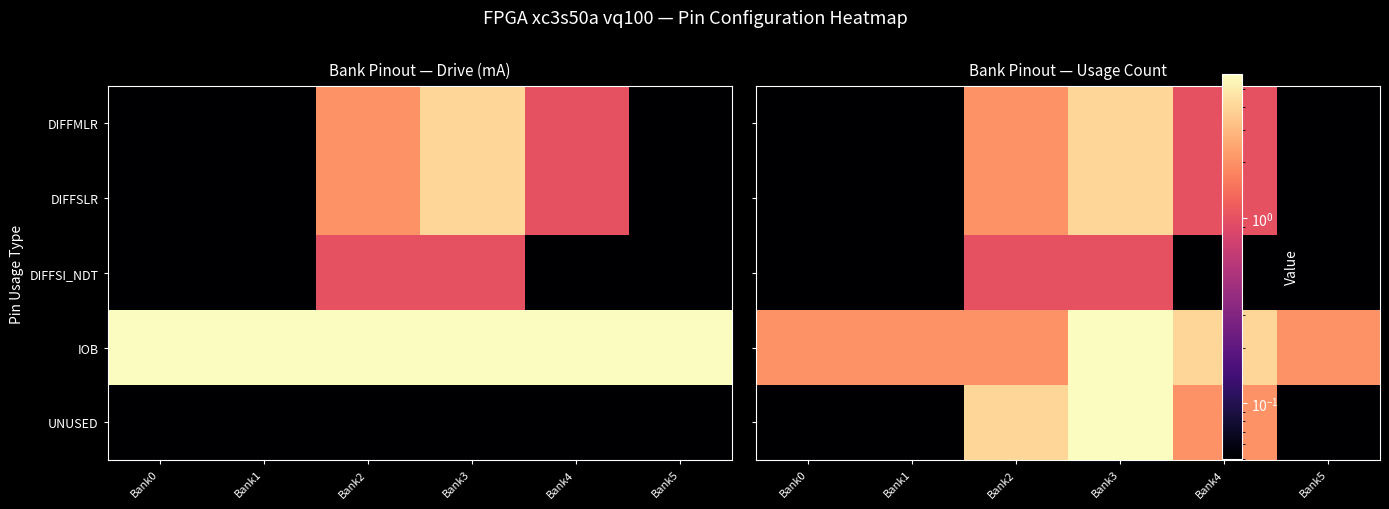

Rank the series at Bank1 from lowest to highest value.

DIFFMLR, DIFFSLR, DIFFSI_NDT, UNUSED, IOB